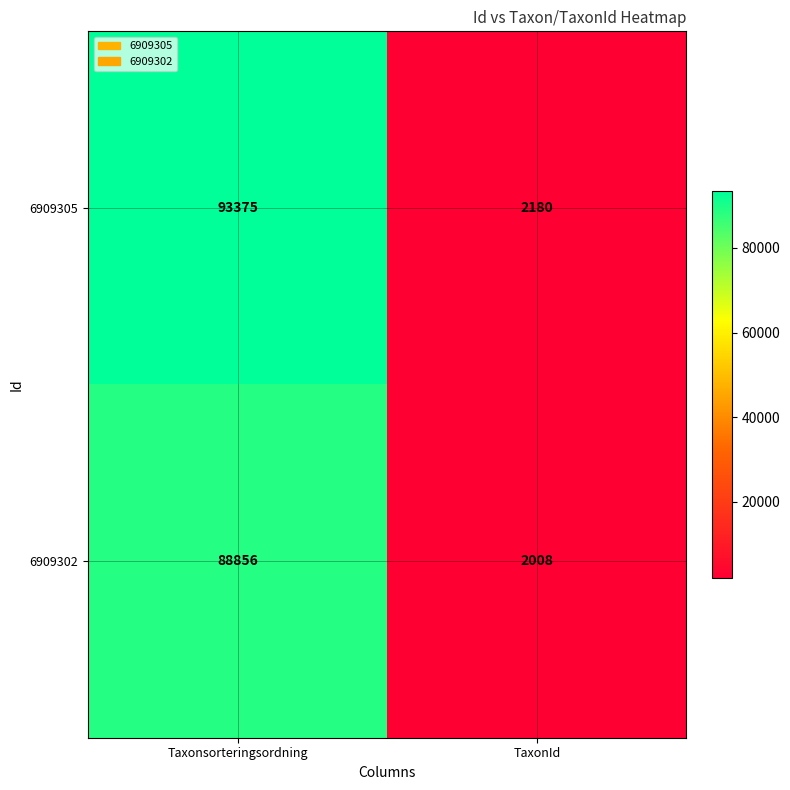

What is the greatest value displayed?

93375